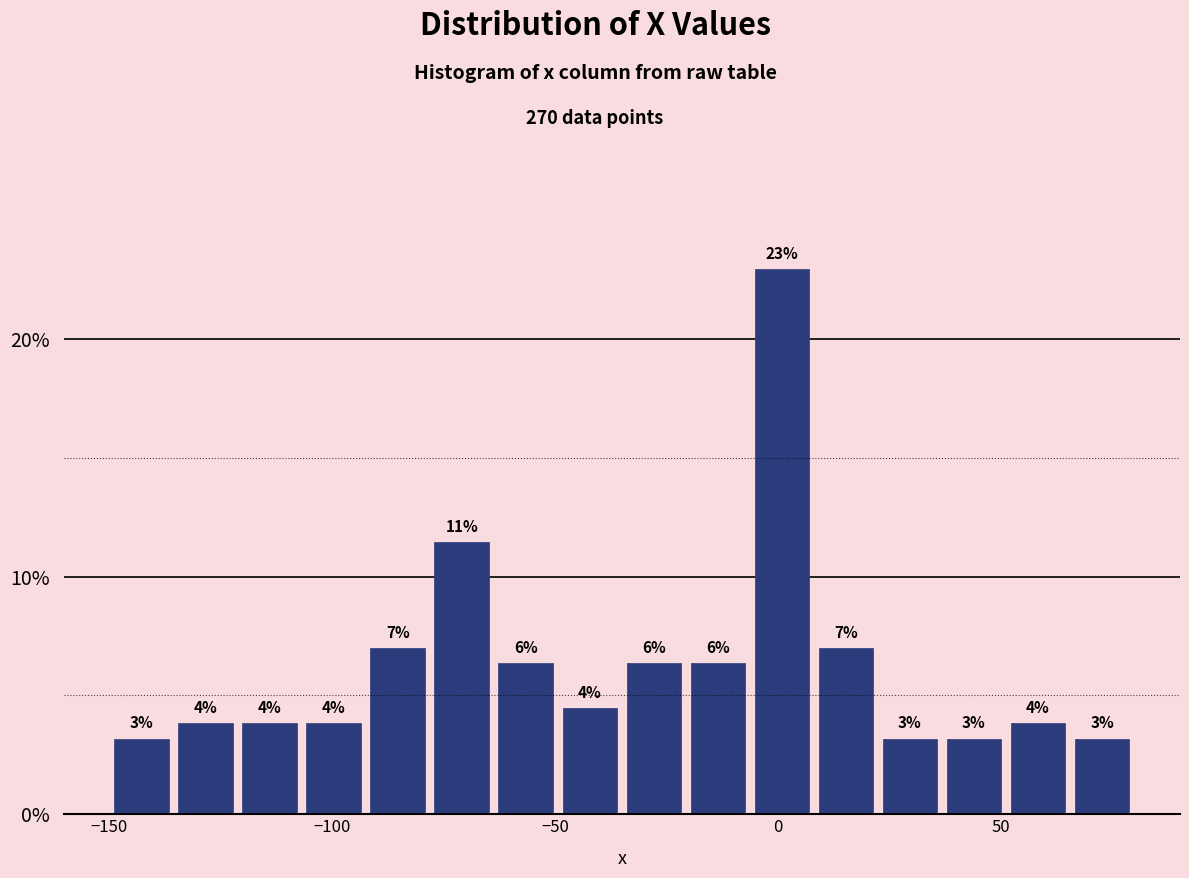

Around what value on the x-axis is the tallest bar? Give the approximate position of its centre, as read against the axis.

0